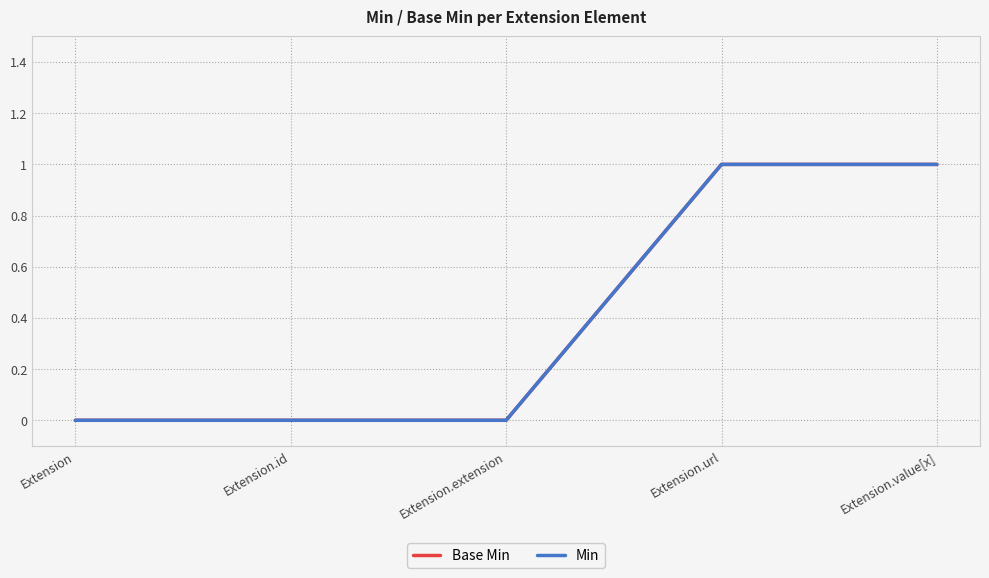

Is this an area chart (filled region under the line)?

No